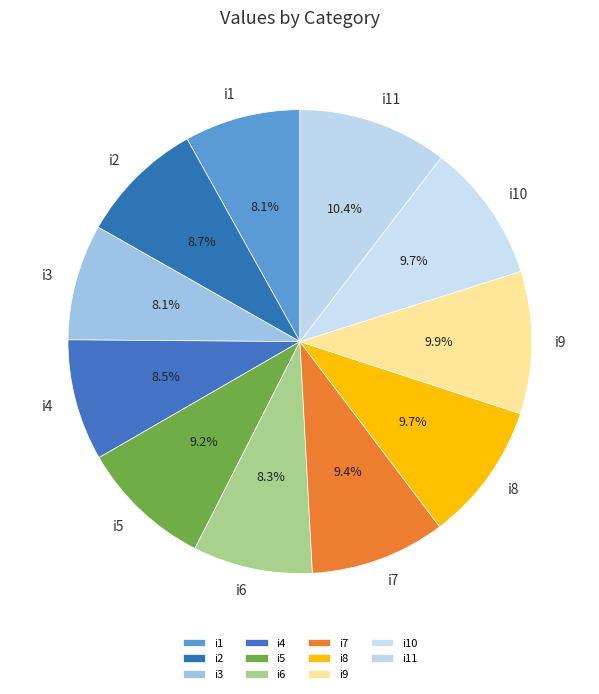

Is there a majority slice in this chart?

No